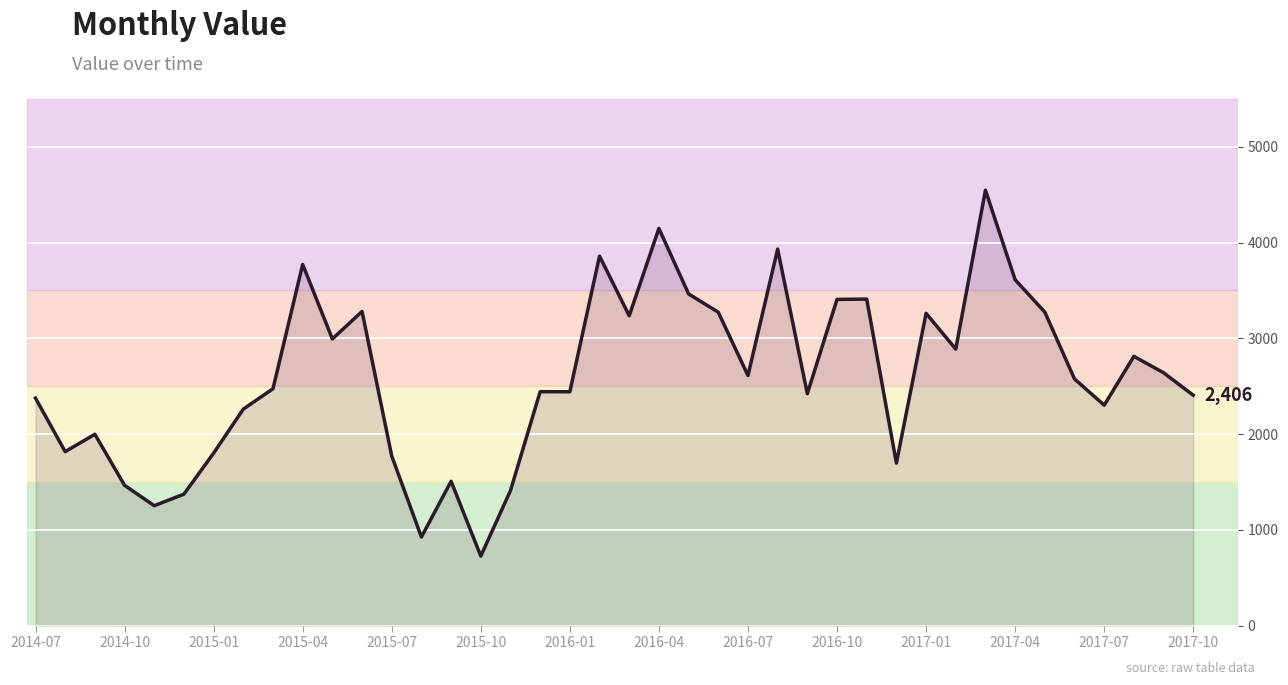

How many values are below 2576?

20